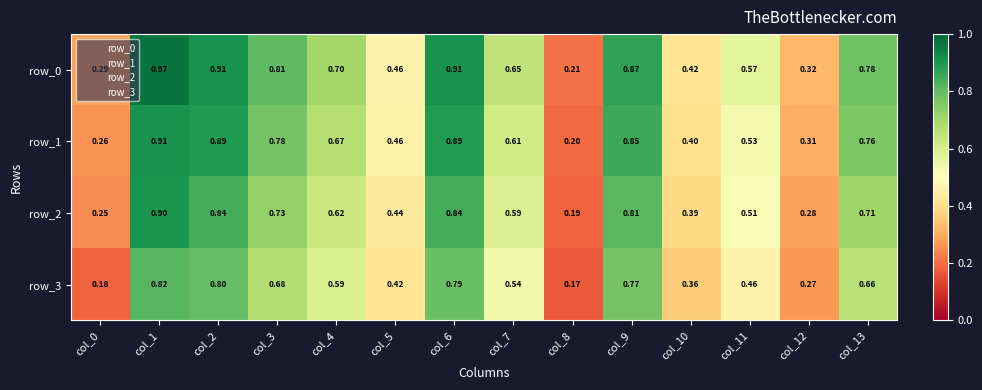

Which category has the highest value across all series?

col_1